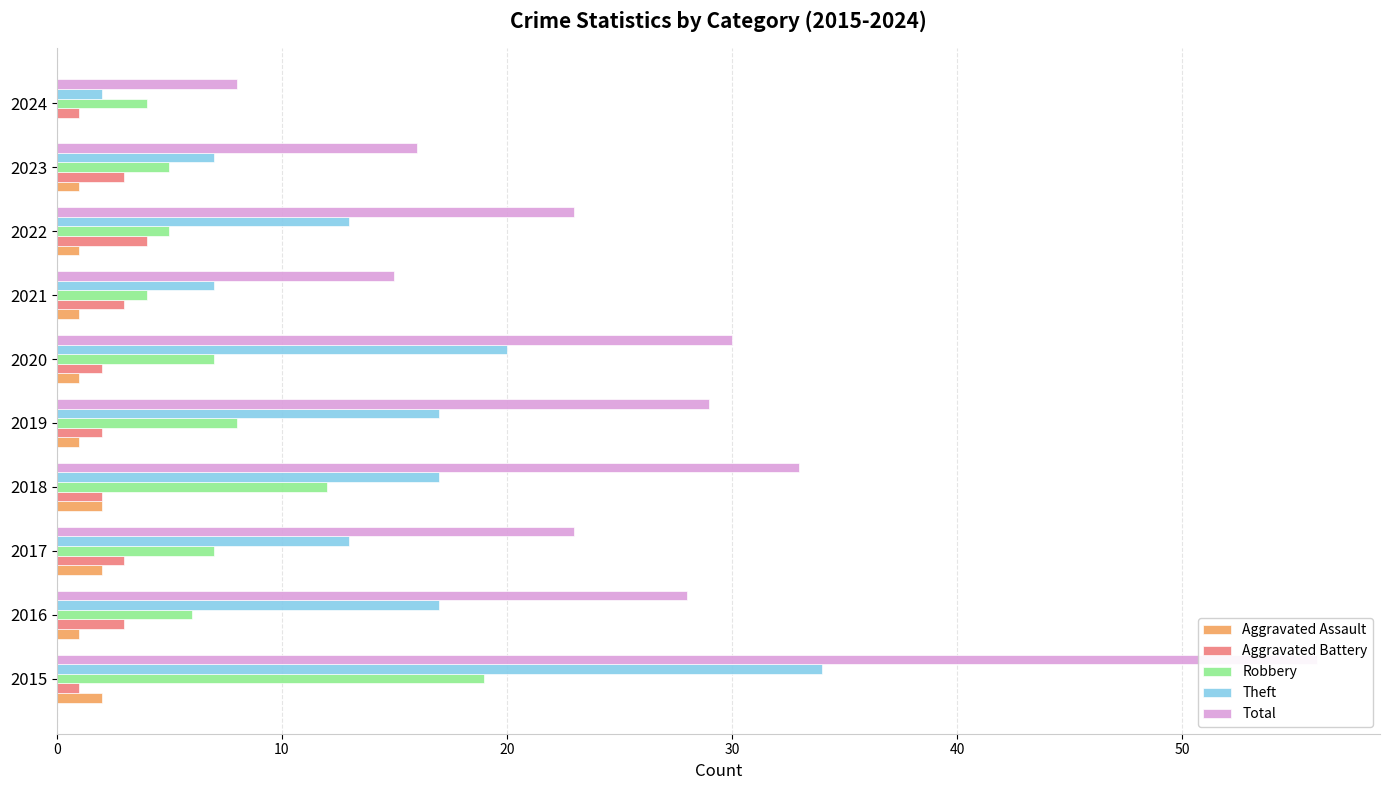

What is the difference between the maximum and minimum values in the Total series?

48